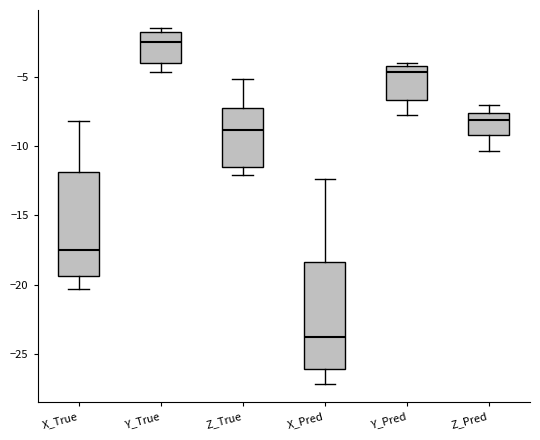

Reading left to right, transcribe this box plot: for each box, give where its median line is, the range the box spans, and where its two whiskers end, as read against the y-axis. The values are not printed on the chart, so give them approximately, as read against the axis.

X_True: median -17.5, box -19.5 to -12.0, whiskers -20.5 to -8.0
Y_True: median -2.5, box -4.0 to -1.5, whiskers -4.5 to -1.5 (just above the box's upper edge)
Z_True: median -9.0, box -11.5 to -7.5, whiskers -12.0 to -5.0
X_Pred: median -24.0, box -26.0 to -18.5, whiskers -27.0 to -12.5
Y_Pred: median -4.5, box -6.5 to -4.0, whiskers -7.5 to -4.0 (just above the box's upper edge)
Z_Pred: median -8.0, box -9.0 to -7.5, whiskers -10.5 to -7.0